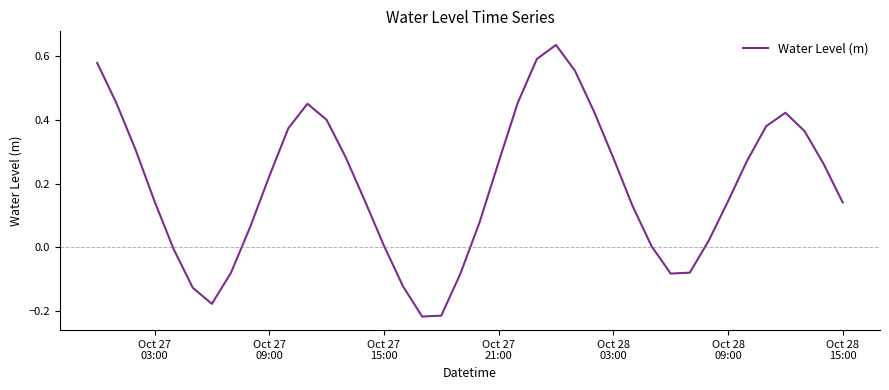

What is the difference between the maximum and minimum values?

0.9